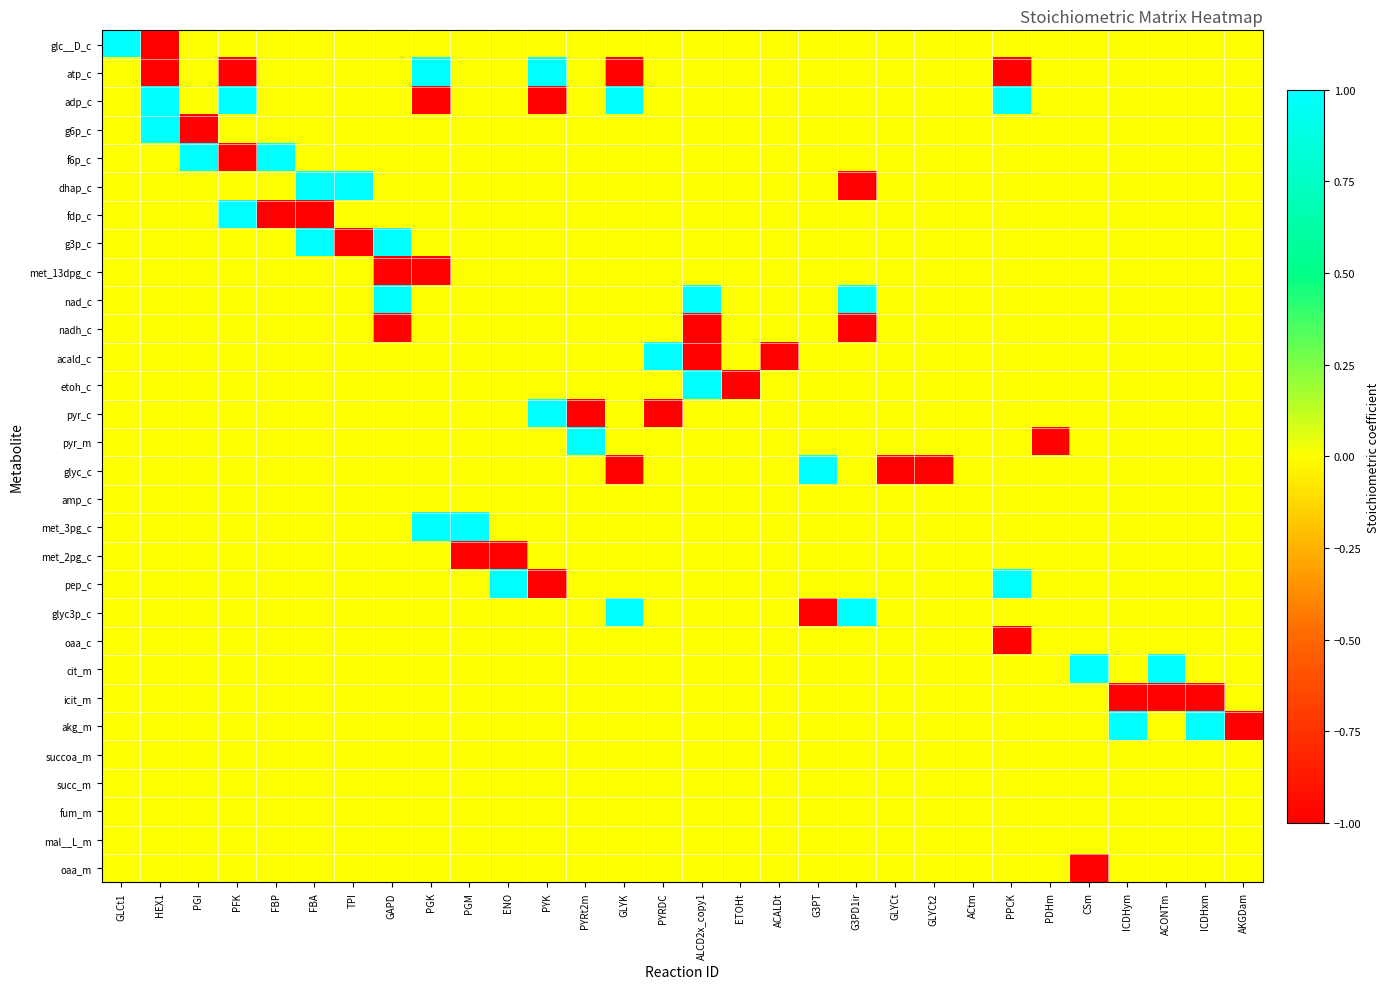

How many series are shown in this chart?

30